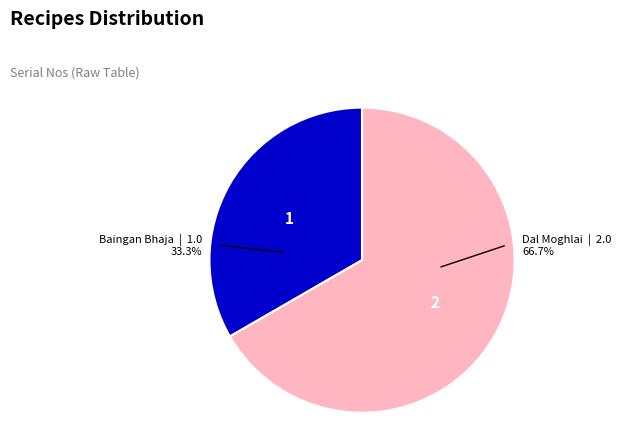

Is the sum of Dal Moghlai and Baingan Bhaja greater than half?

Yes